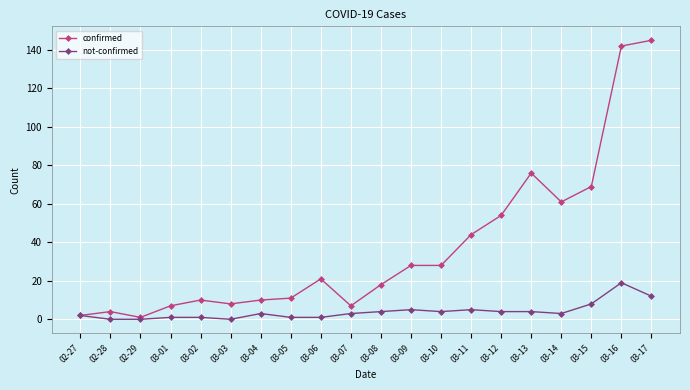

How many lines are shown in the chart?

2